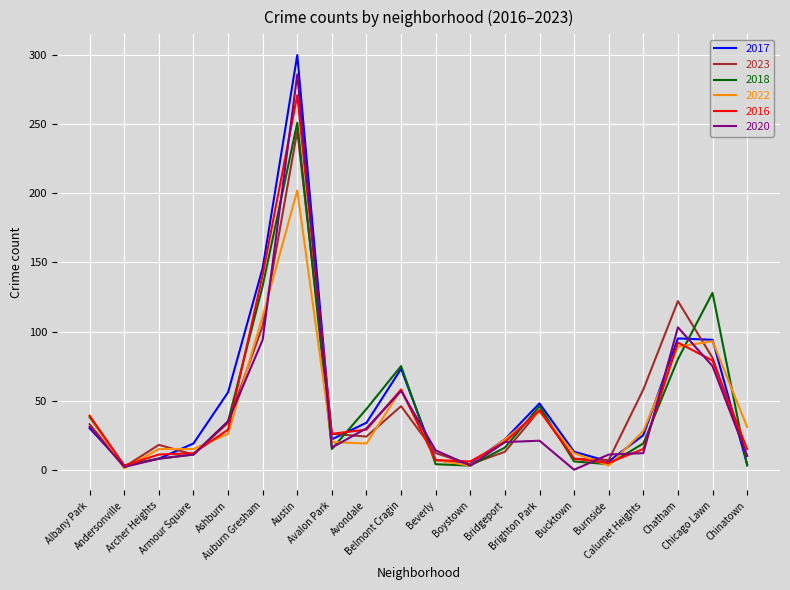

What is the total value across all series at Avondale?

180